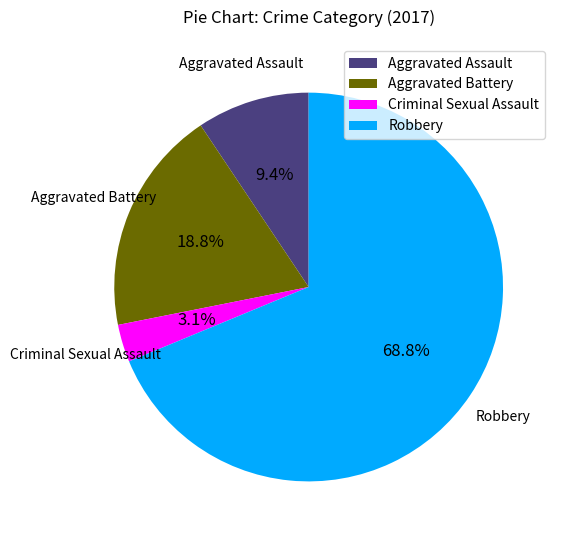

What percentage is the Criminal Sexual Assault slice, to the nearest percent?

3%